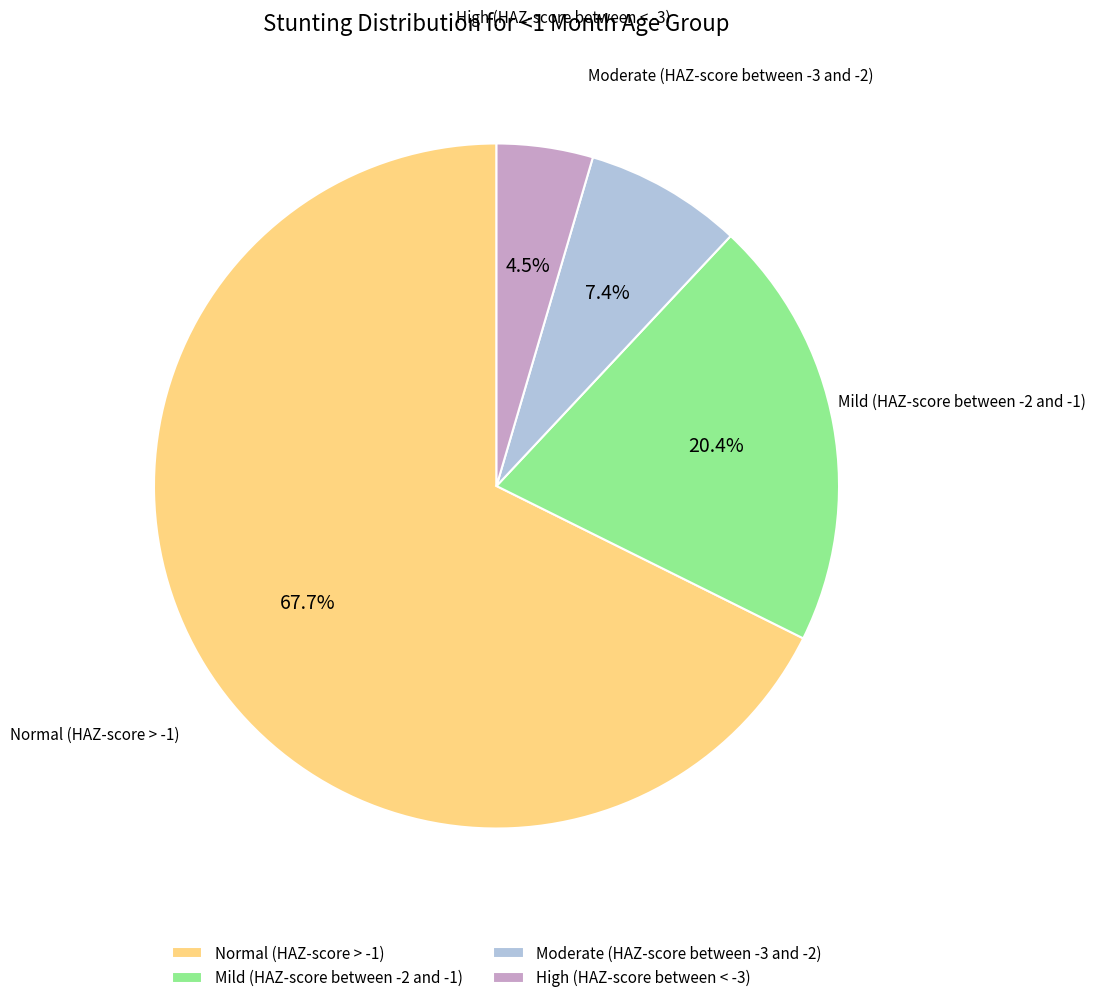

Which slice is the largest?

Normal (HAZ-score > -1)